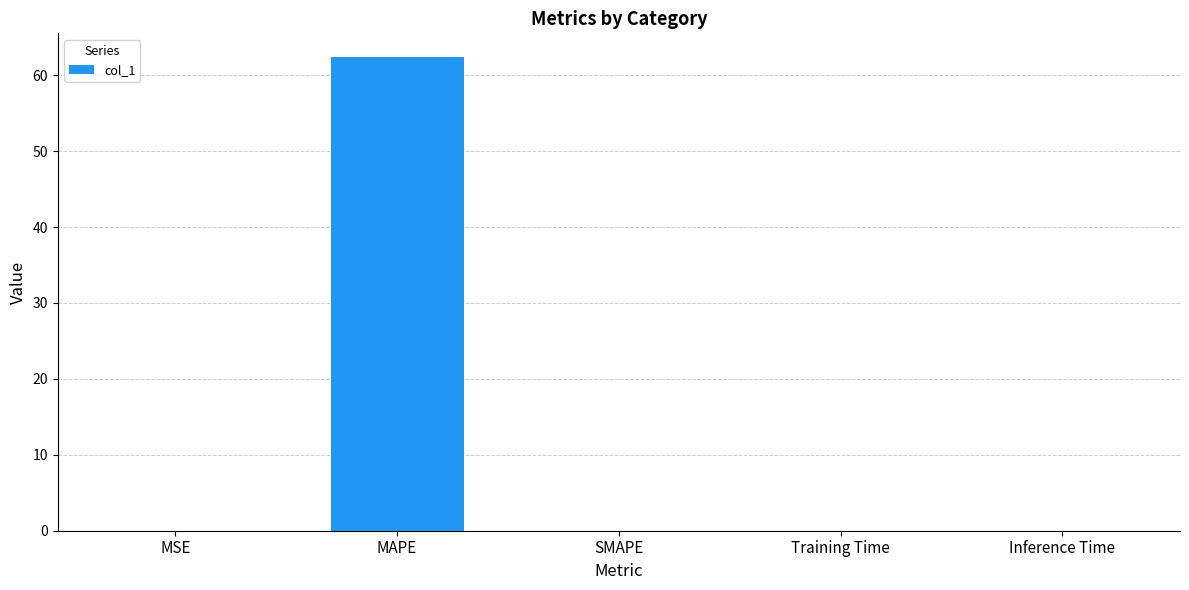

At which category does the chart reach its peak across all series?

MAPE